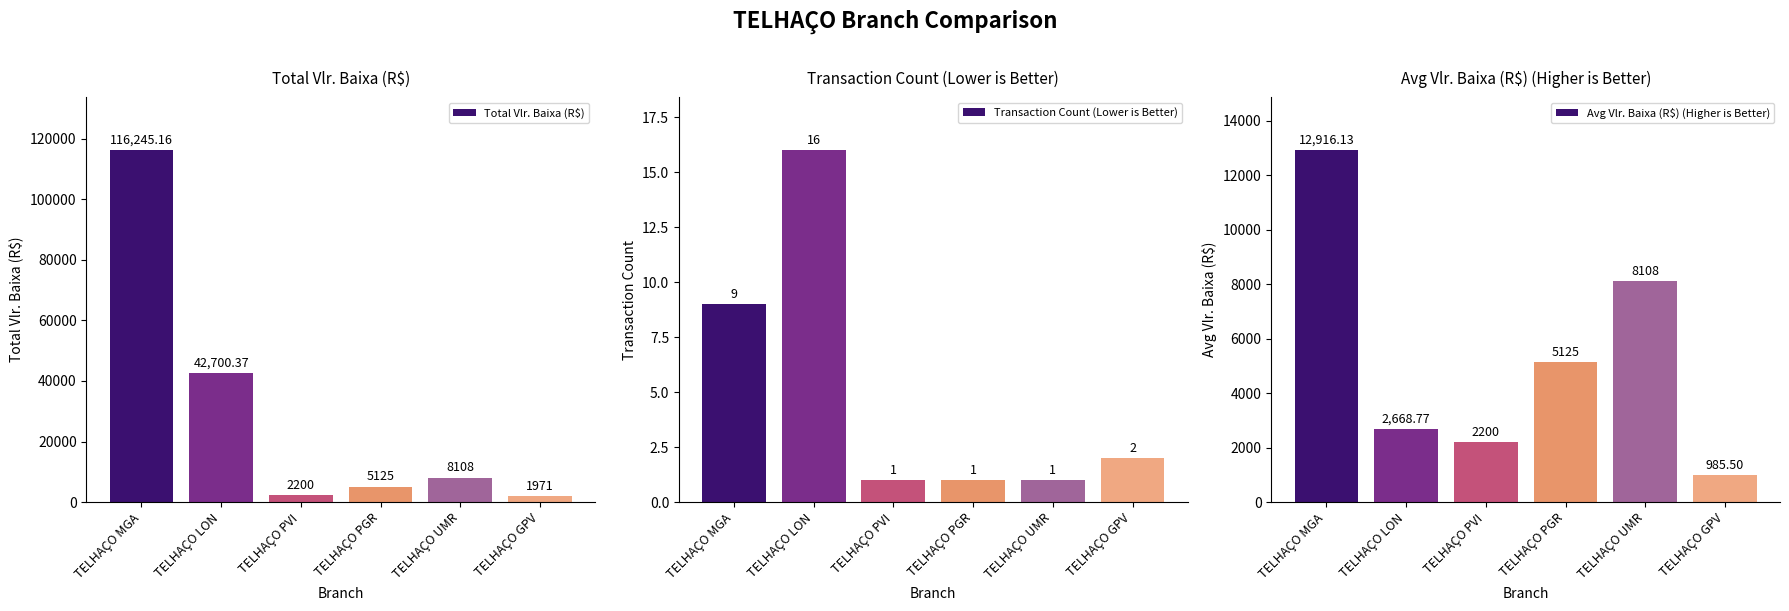

What is the sum of all Transaction Count (Lower is Better) values?

30